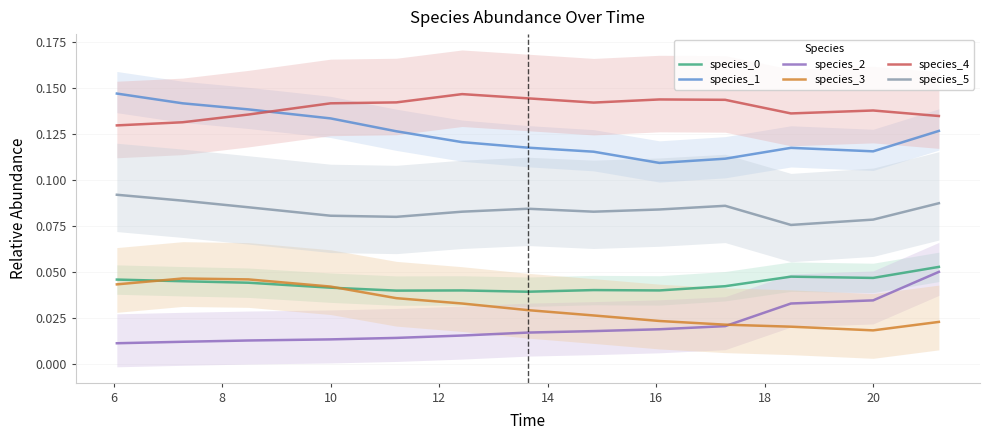

What is the label of the 4th point from the left?

10